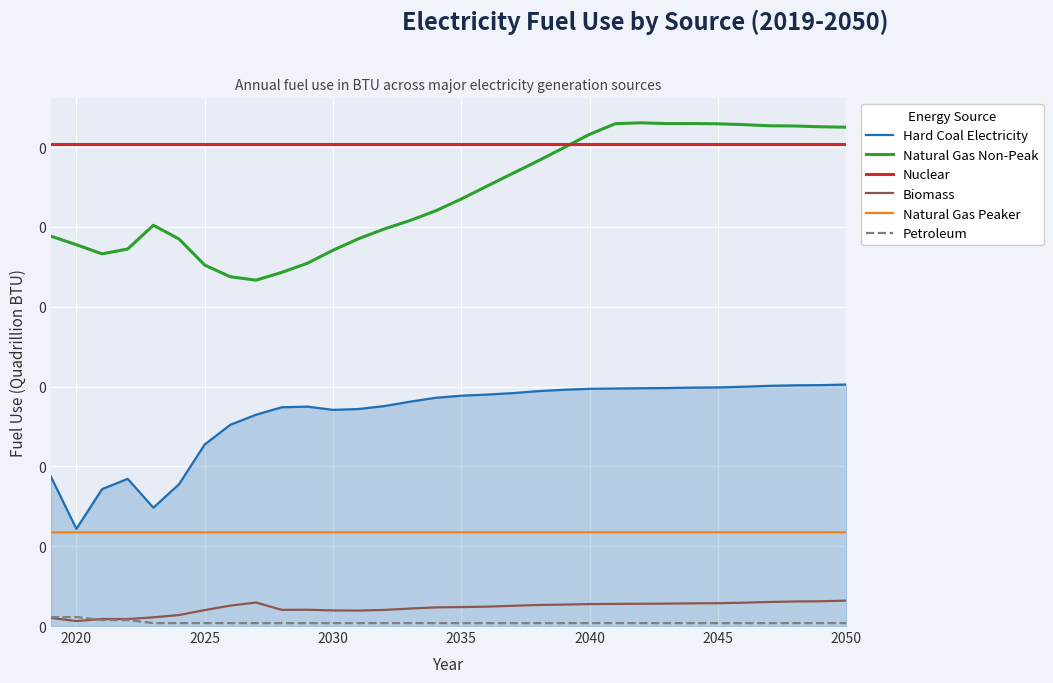

Does the chart display data point markers on the line(s)?

No